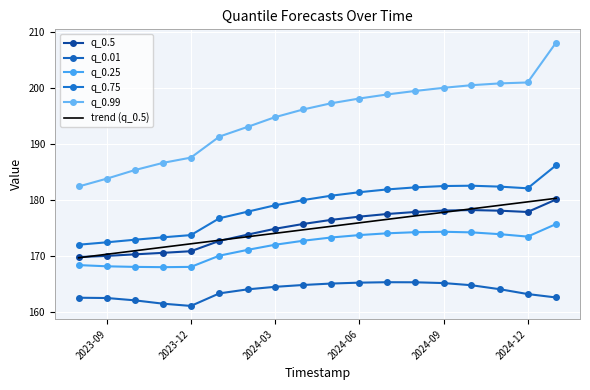

How many interior local valleys does the q_0.5 series have?

1